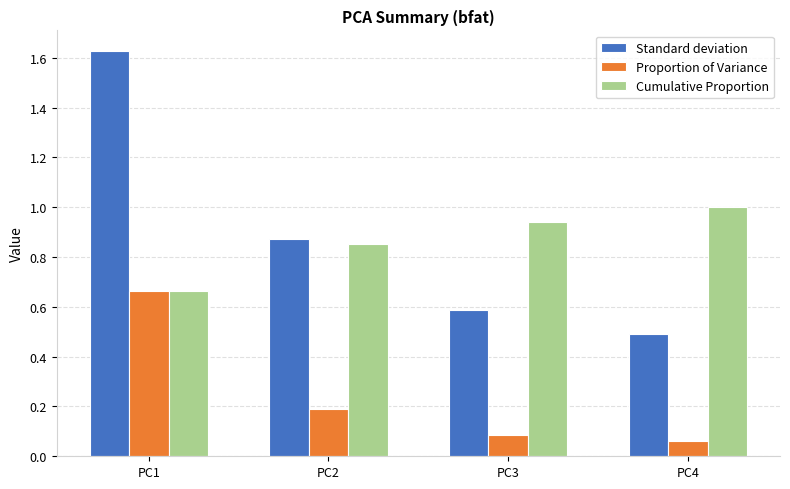

At which label does Standard deviation reach its peak?

PC1